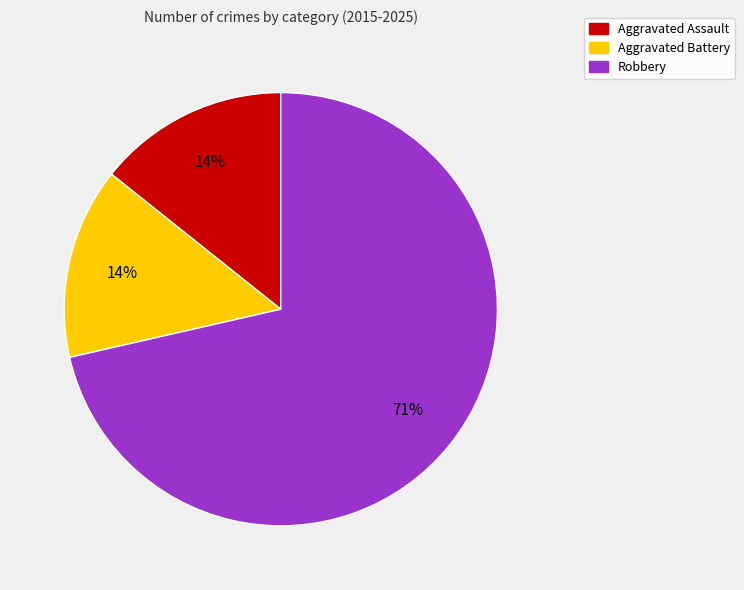

The Aggravated Battery slice represents 1% of the pie. True or false?

False